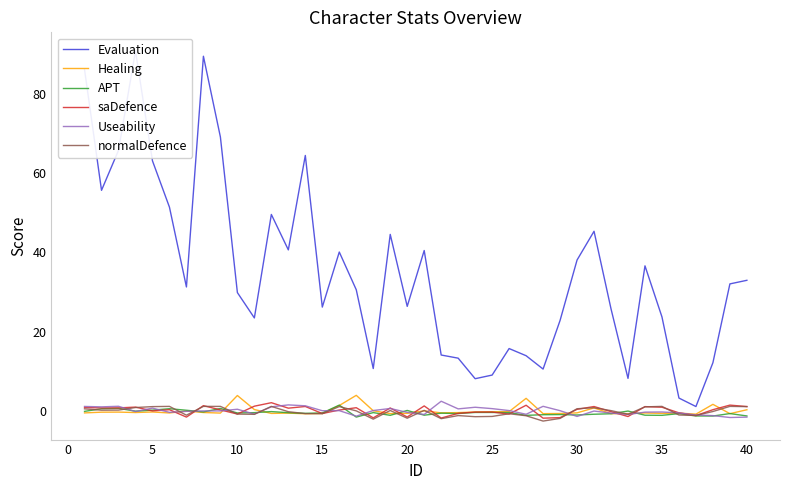

What is the maximum value for saDefence?

2.1